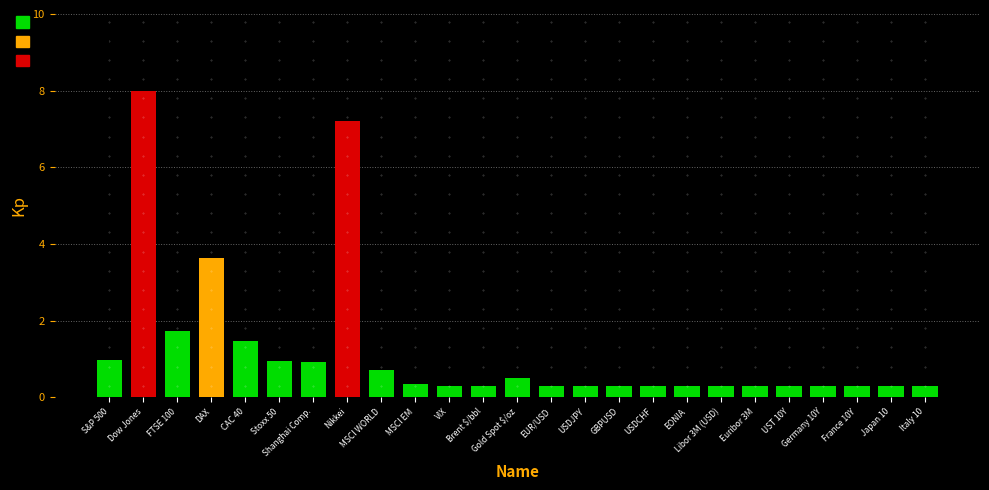

What is the sum of all values?

30.7